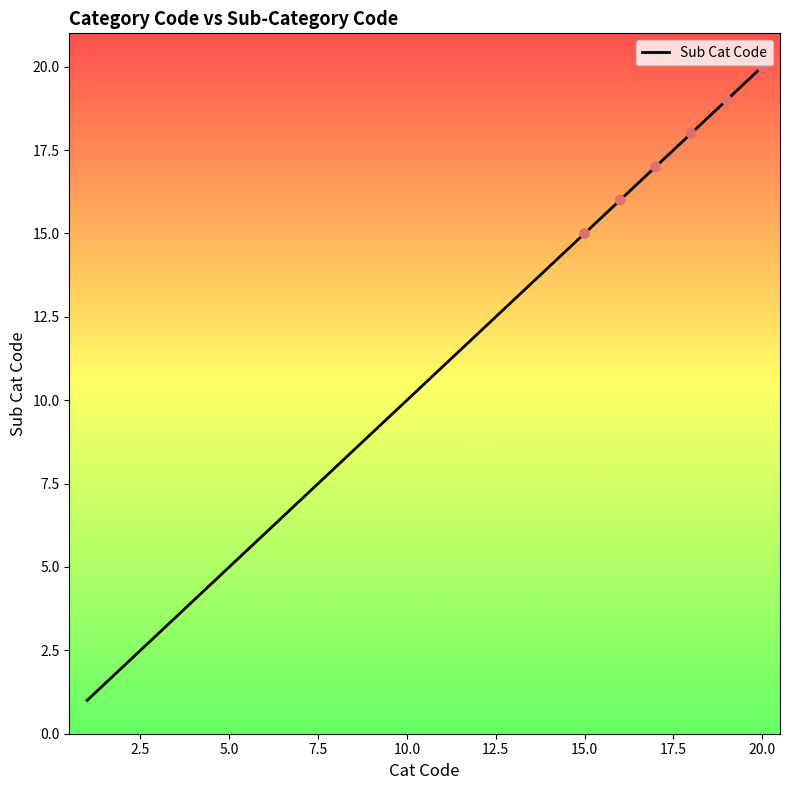

What is the difference between the maximum and minimum values?

19